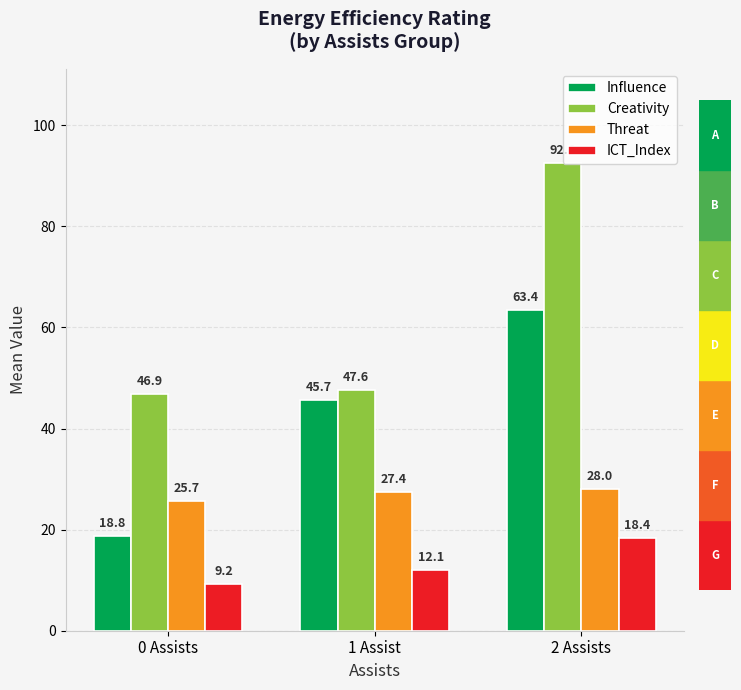

Reading left to right, extract all data points from this chart.

Influence: 18.8	45.7	63.4
Creativity: 46.9	47.6	92.6
Threat: 25.7	27.4	28.0
ICT_Index: 9.2	12.1	18.4